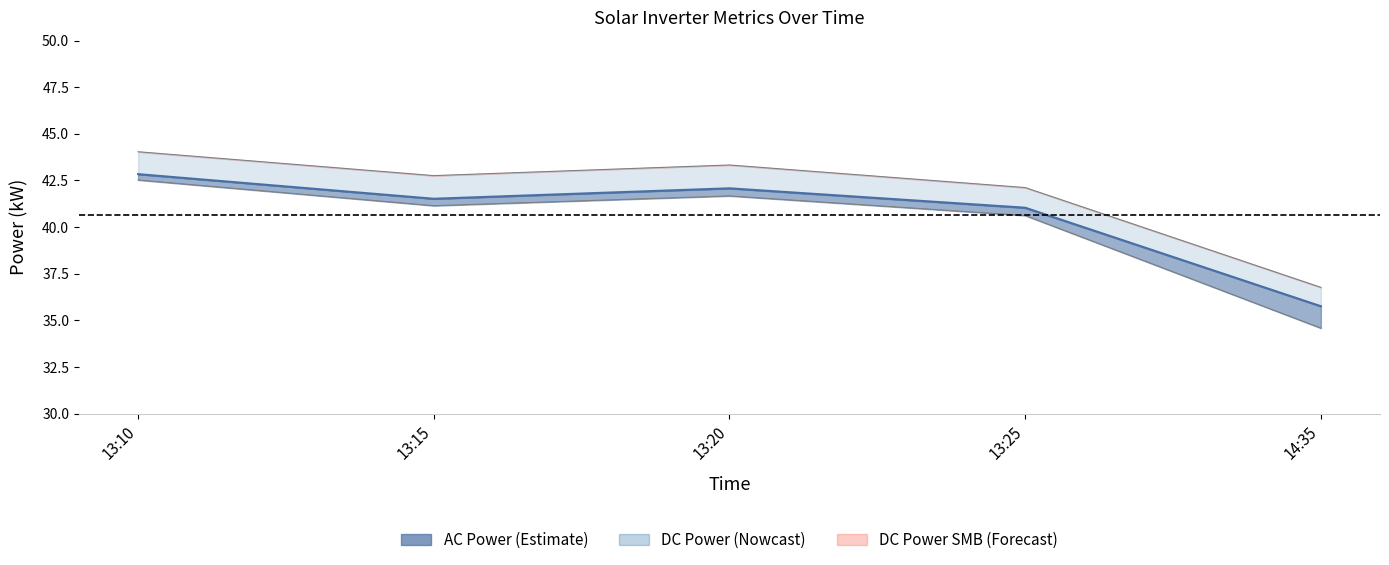

Where is the first local minimum for apparant_power?

13:15